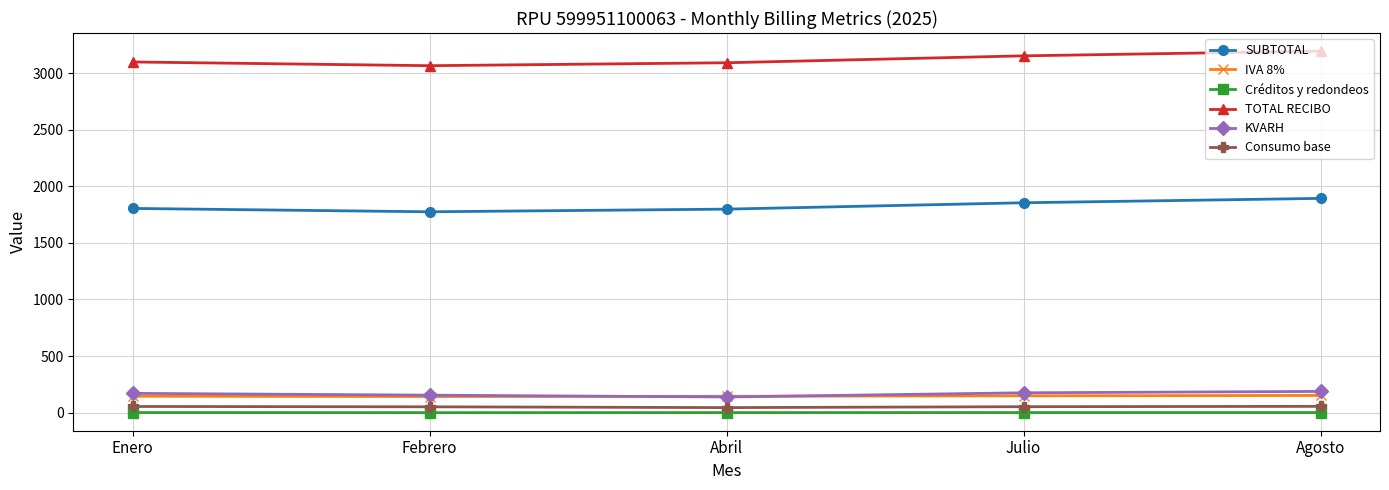

Is the value of KVARH at Febrero greater than the value of Consumo base at Agosto?

Yes